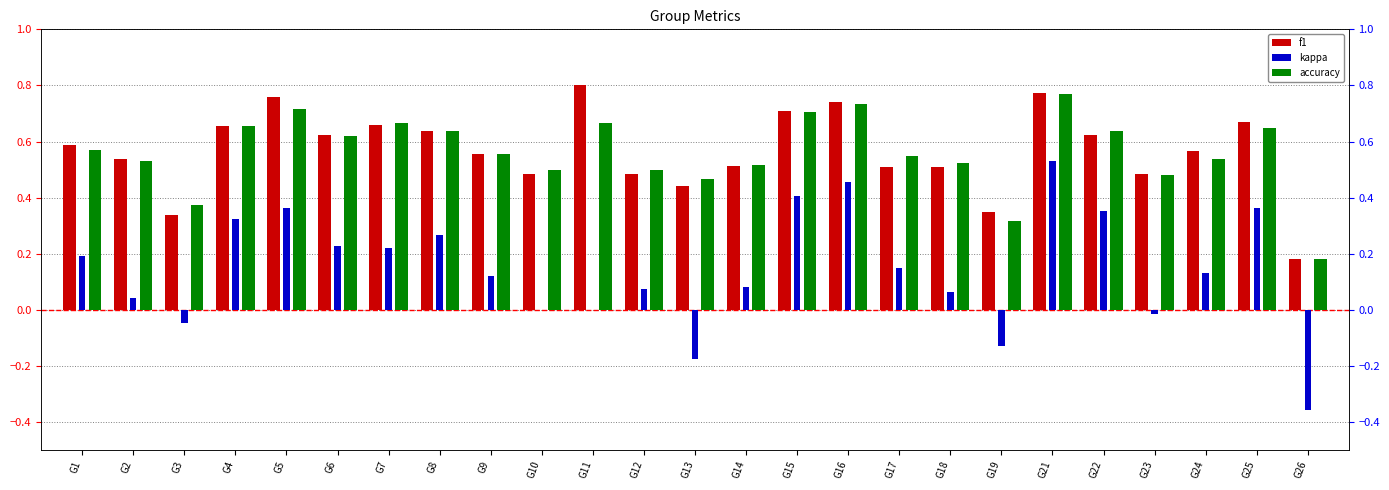

How many positive values does the kappa series have?

18